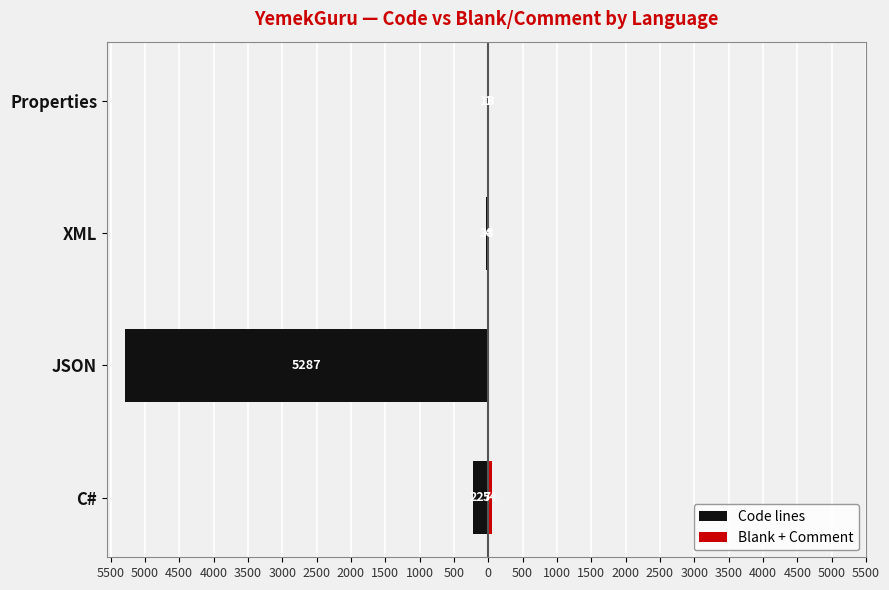

What is the lowest value of the Code lines series?

-5287